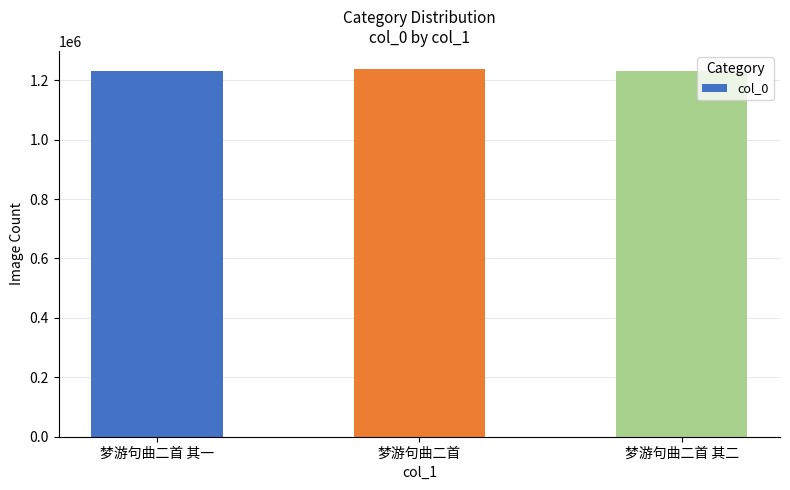

Are the bars grouped side by side (vs. stacked)?

No